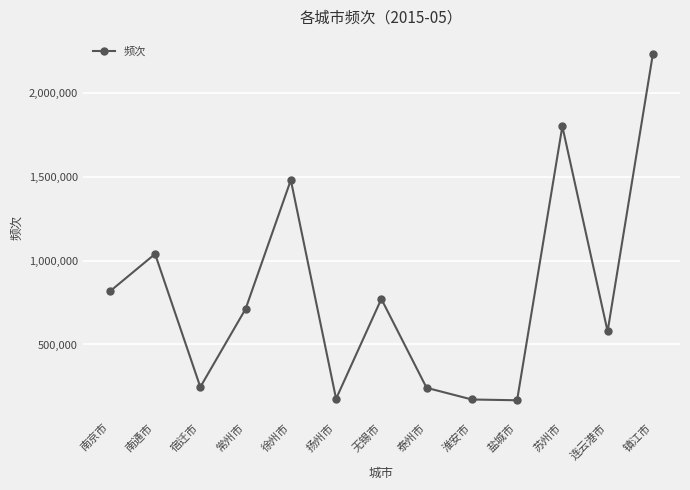

Where is the first local maximum?

南通市